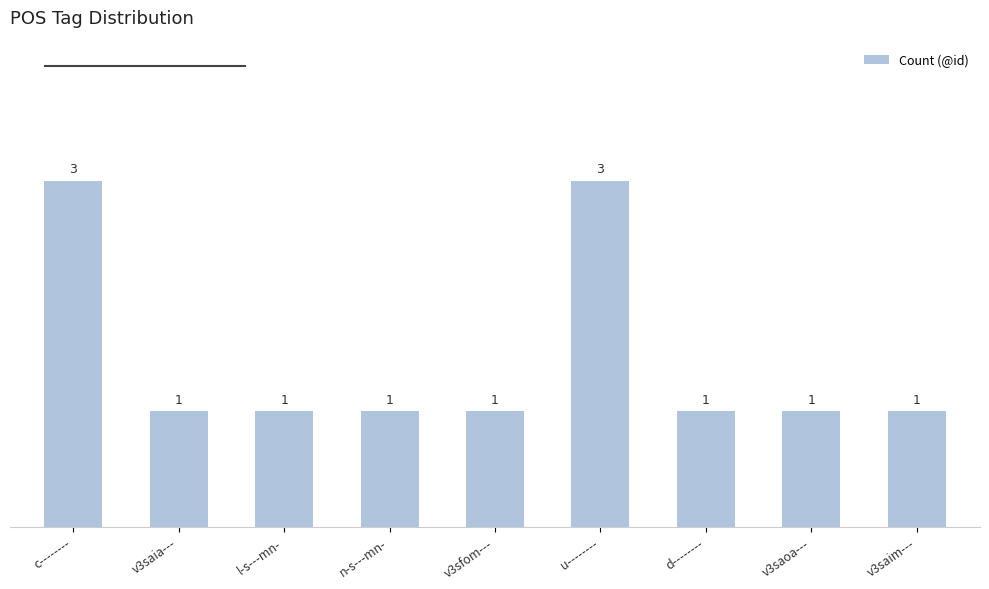

What value does the data have at v3saia---?

1